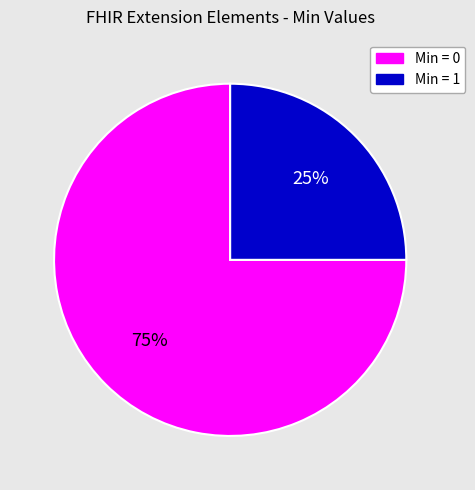

Count the number of slices in the pie.

2